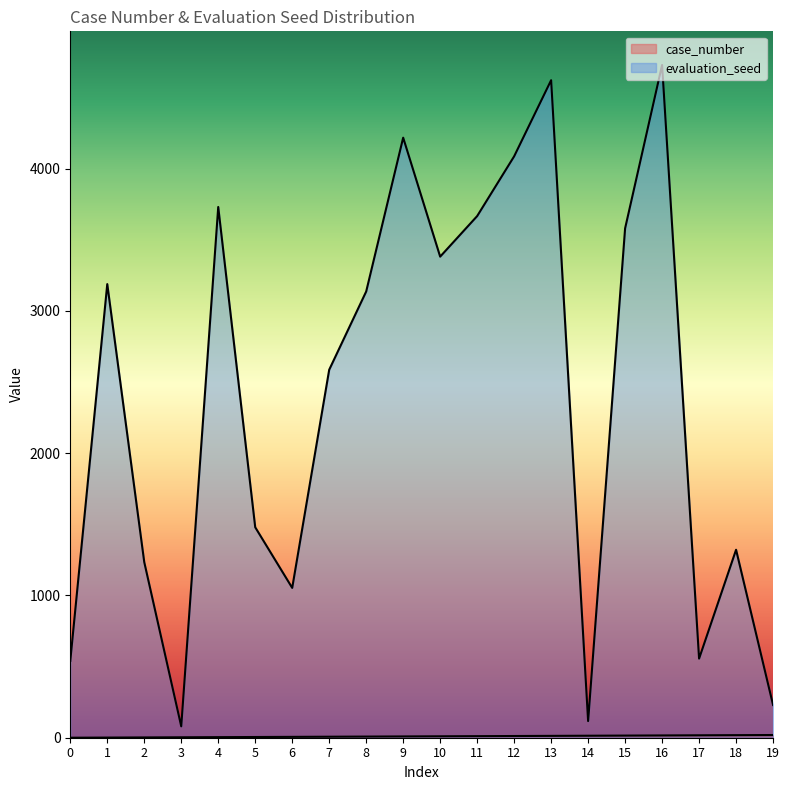

Rank the series by their average value, from lowest to highest.

case_number, evaluation_seed